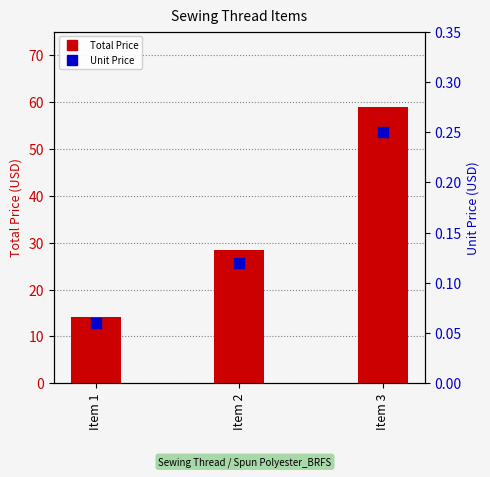

Which series has the widest spread of Y values?

Total Price